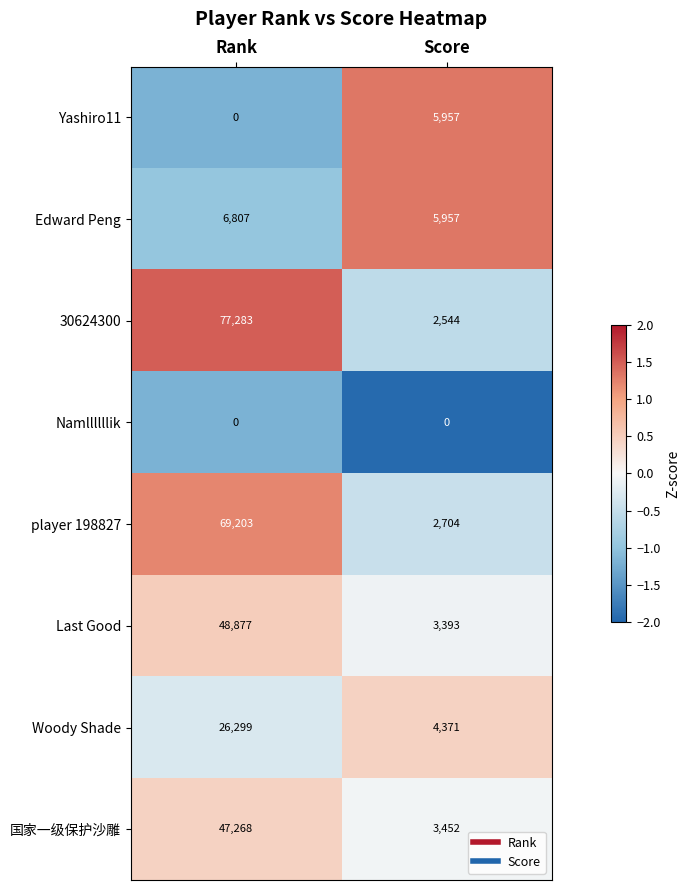

What is the spread (max minus min) of values at Rank?

77283